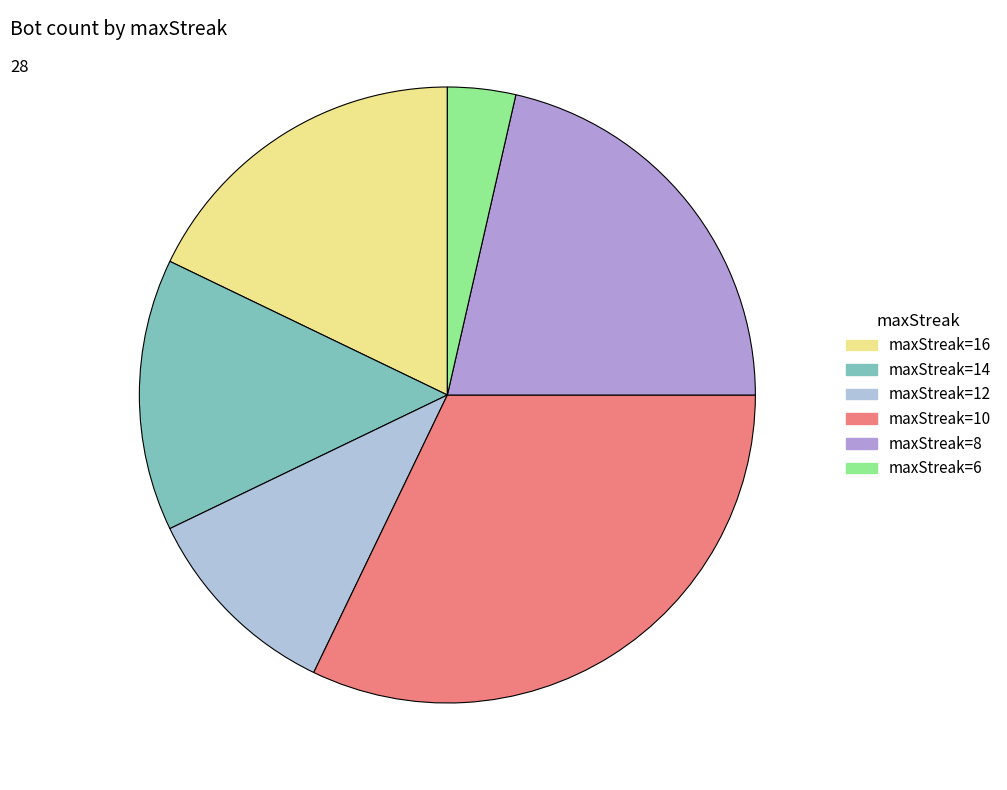

What is the ratio of the value at maxStreak=14 to the value at maxStreak=16?

0.8